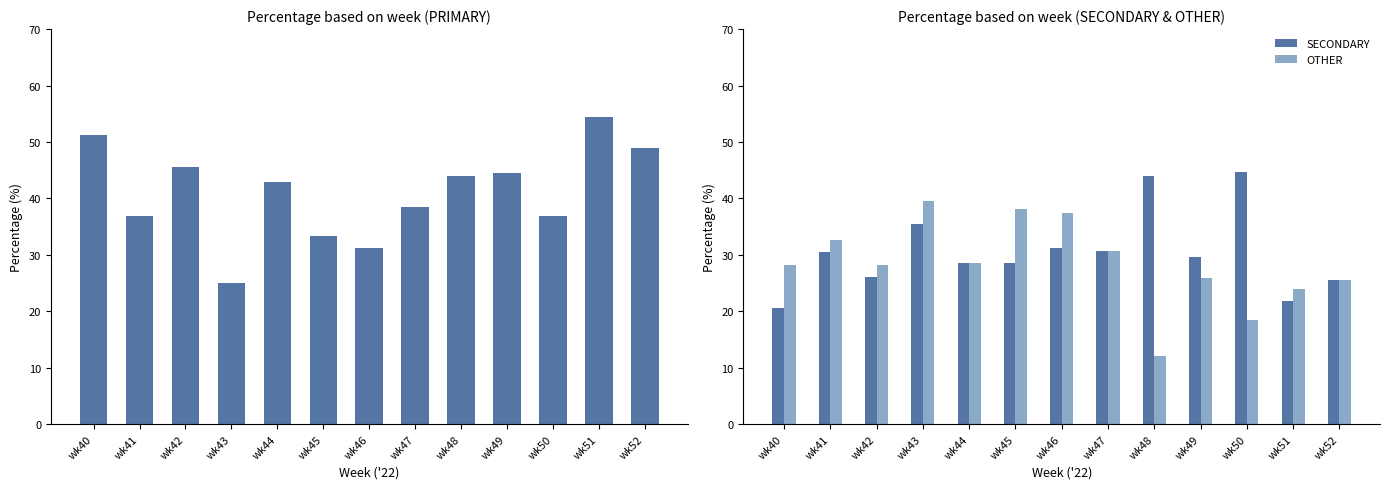

What is the greatest value displayed?

54.4